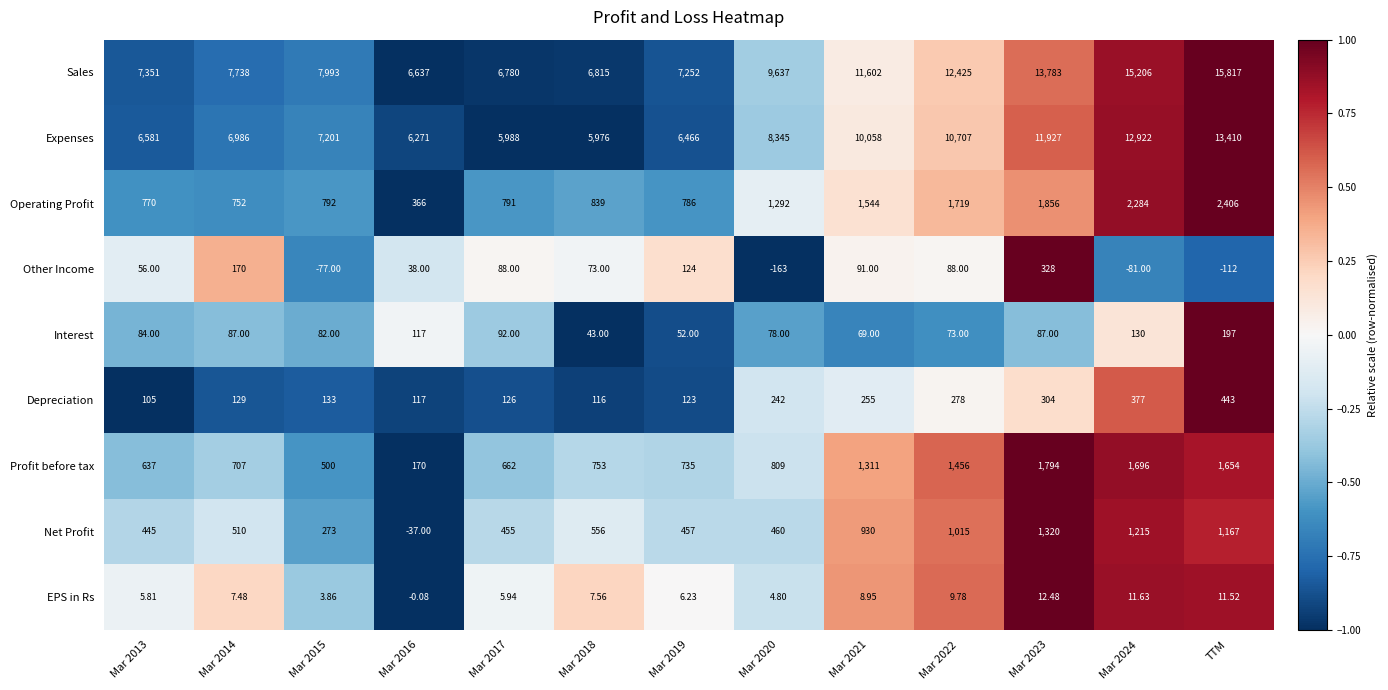

Which series has the widest spread of values?

Sales